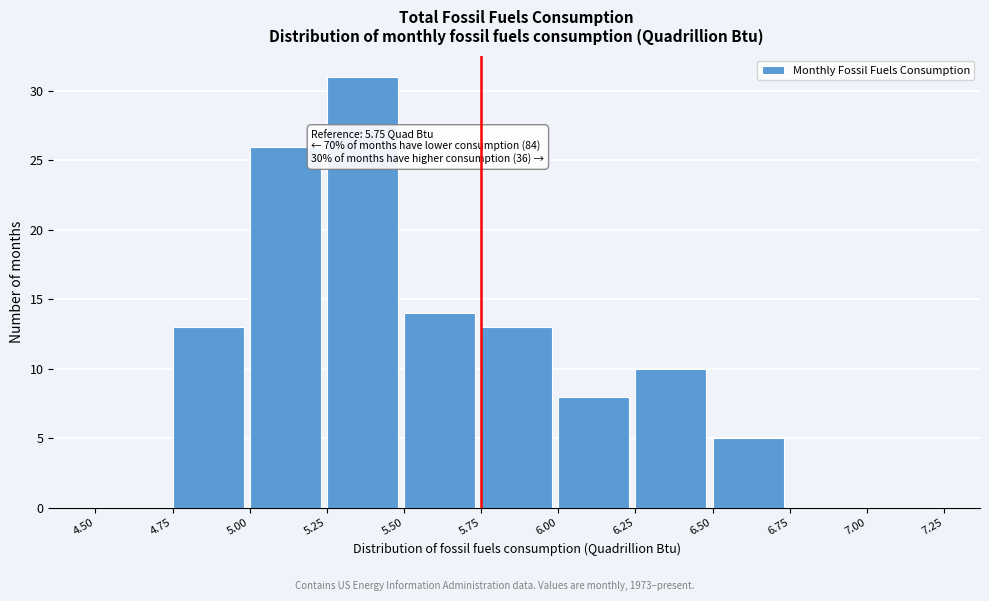

Which range on the x-axis has the tallest bar?

5.25 to 5.50